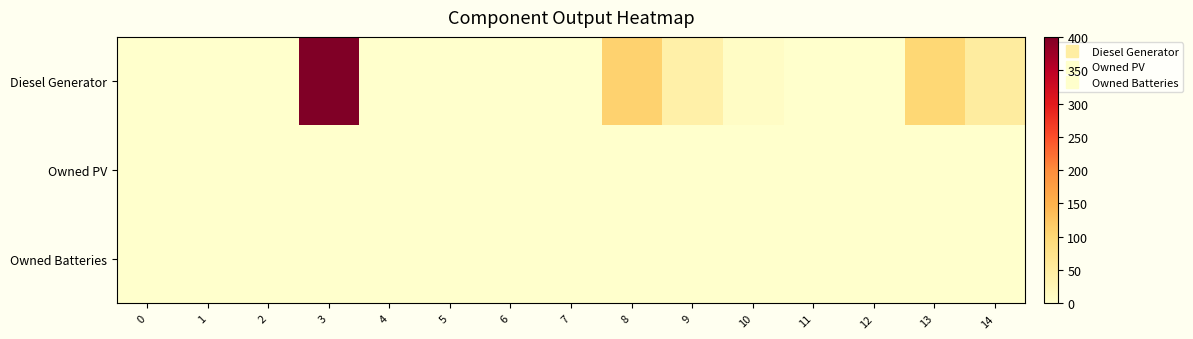

Which series changed the most between 5 and 7?

Diesel Generator